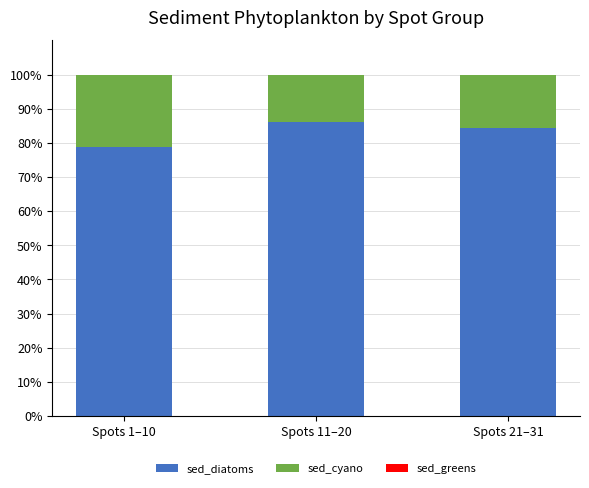

True or false: sed_diatoms has a value of 84.3 at Spots 21–31.

True